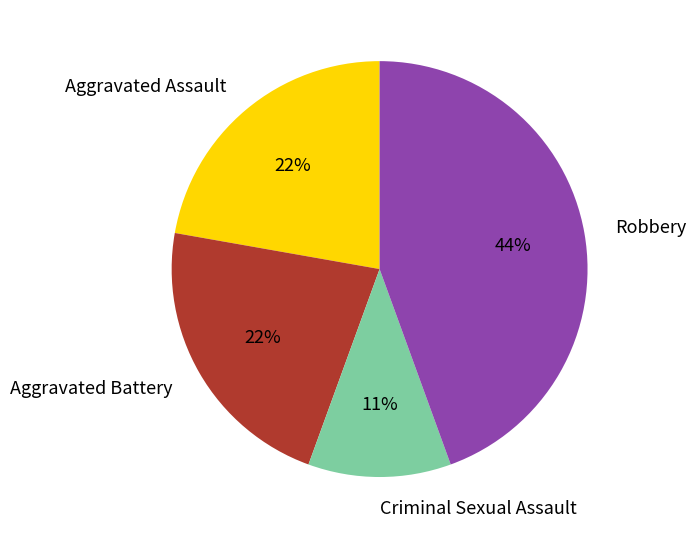

Which category has the smallest portion of the pie?

Criminal Sexual Assault